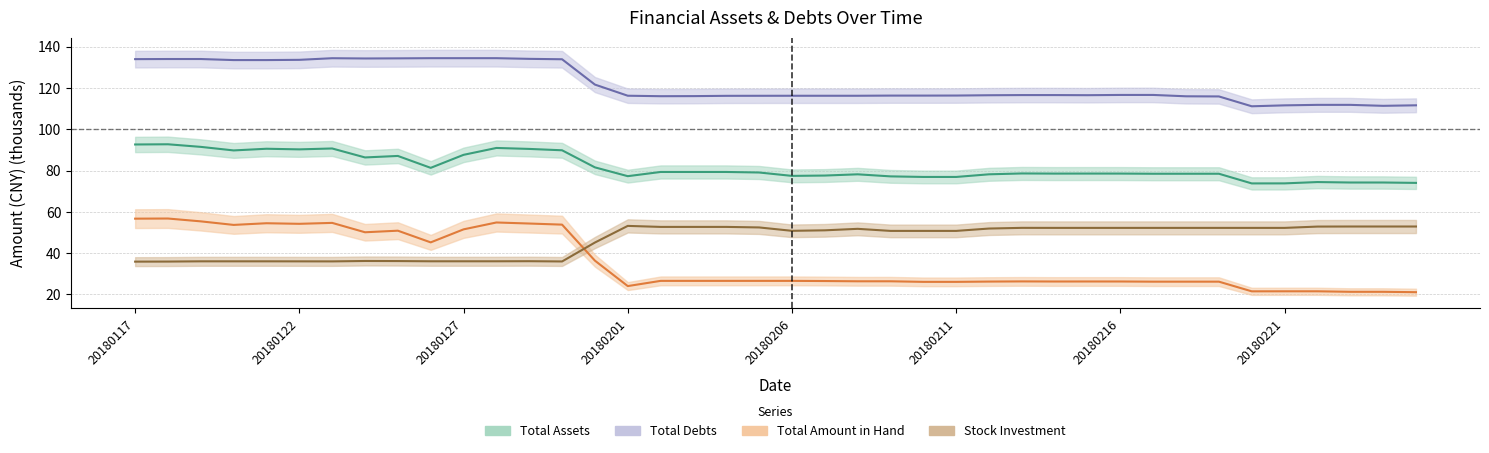

What position from the left is 20180216?

31